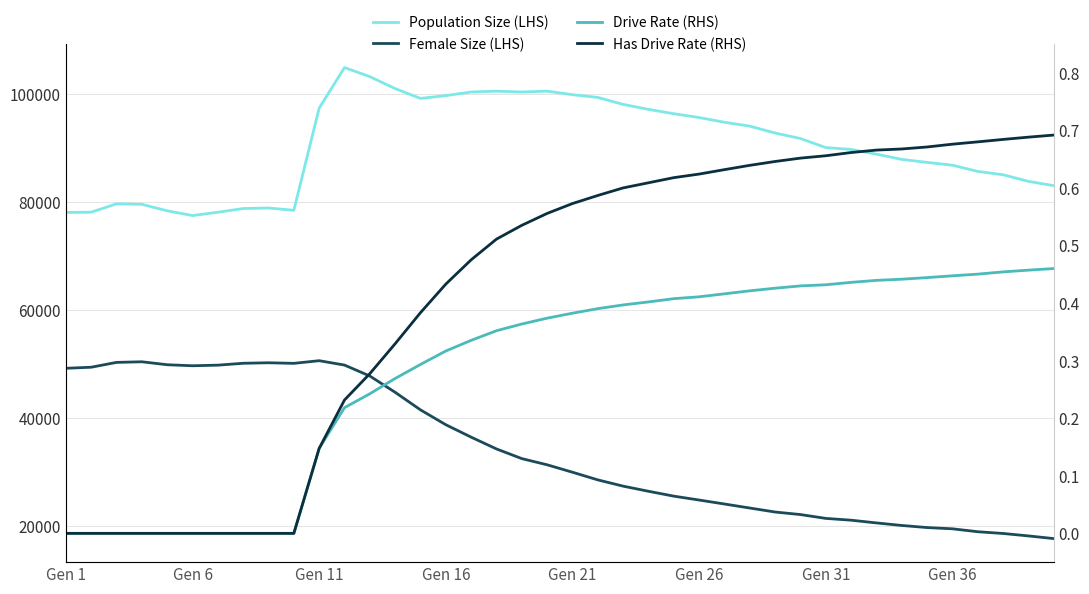

What is the difference between the maximum and minimum values in the Drive Rate (RHS) series?

0.5